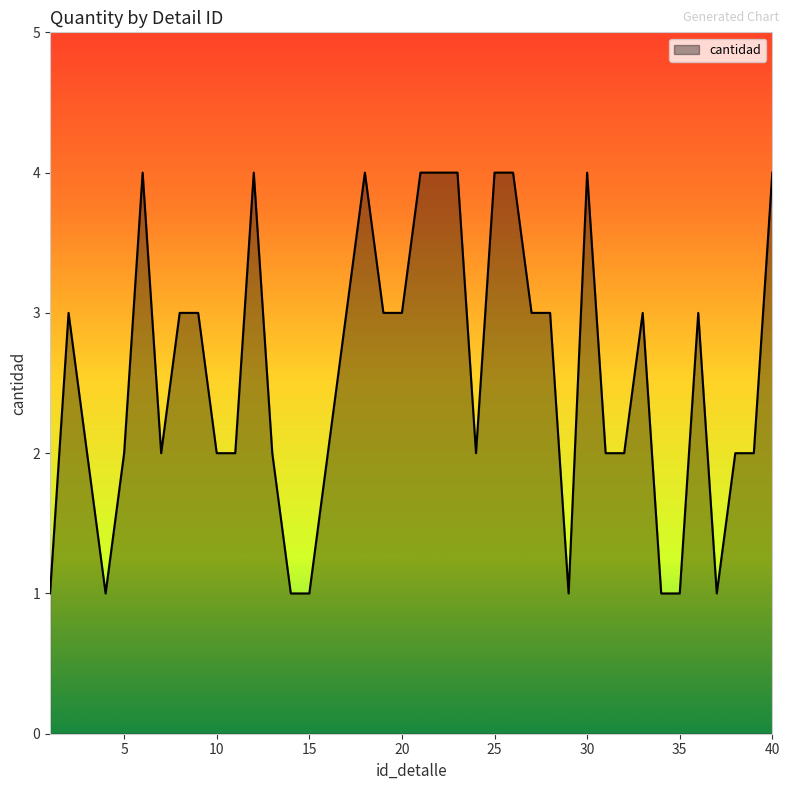

What is the average value?

3